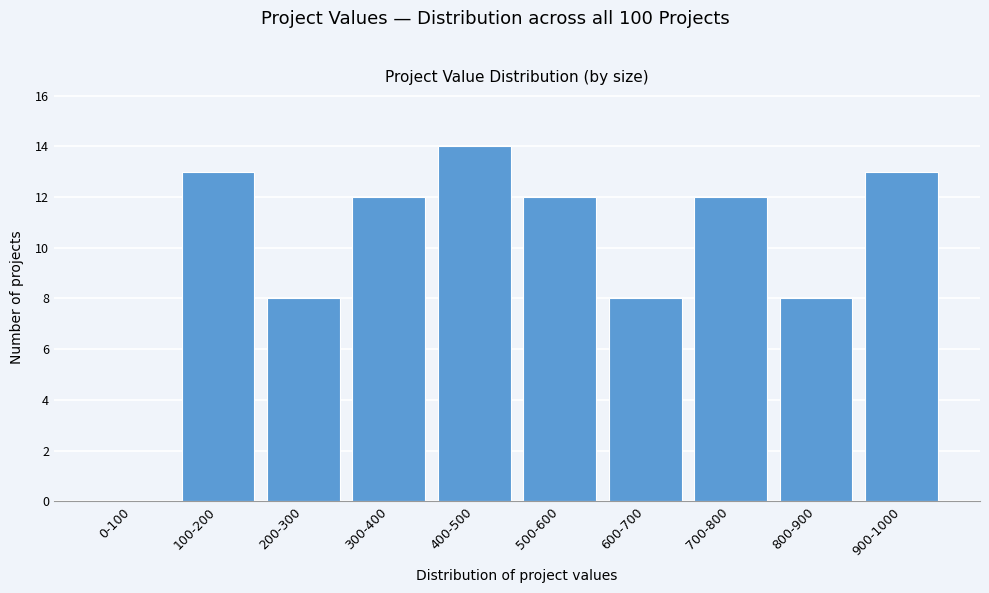

Reading right to left, what are all the values shown in this chart?

900-1000=13	800-900=8	700-800=12	600-700=8	500-600=12	400-500=14	300-400=12	200-300=8	100-200=13	0-100=0